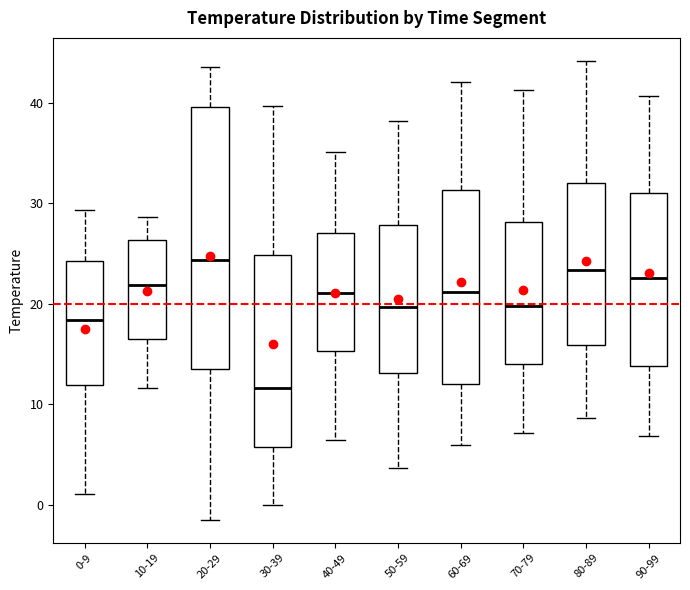

Reading left to right, read every box against the y-axis: the position of its median line, the range the box covers, and the ends of its whiskers. The values are not printed on the chart, so give them approximately, as read against the axis.

0-9: median 18, box 12 to 24, whiskers 1 to 29
10-19: median 22, box 16 to 26, whiskers 12 to 29
20-29: median 24, box 14 to 40, whiskers -2 to 44
30-39: median 12, box 6 to 25, whiskers 0 to 40
40-49: median 21, box 15 to 27, whiskers 6 to 35
50-59: median 20, box 13 to 28, whiskers 4 to 38
60-69: median 21, box 12 to 31, whiskers 6 to 42
70-79: median 20, box 14 to 28, whiskers 7 to 41
80-89: median 23, box 16 to 32, whiskers 9 to 44
90-99: median 23, box 14 to 31, whiskers 7 to 41